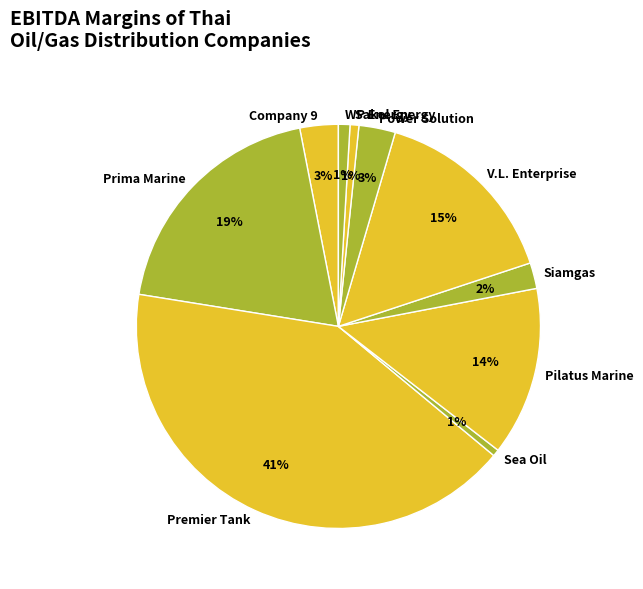

Does V.L. Enterprise represent more than half of the total?

No